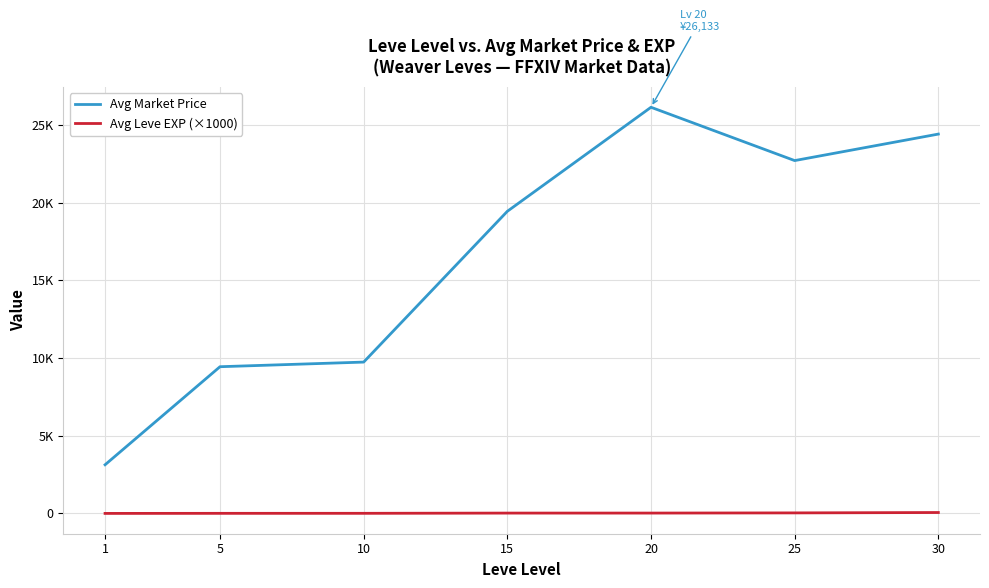

Rank the series by their maximum value, from lowest to highest.

Avg Leve EXP (×1000), Avg Market Price